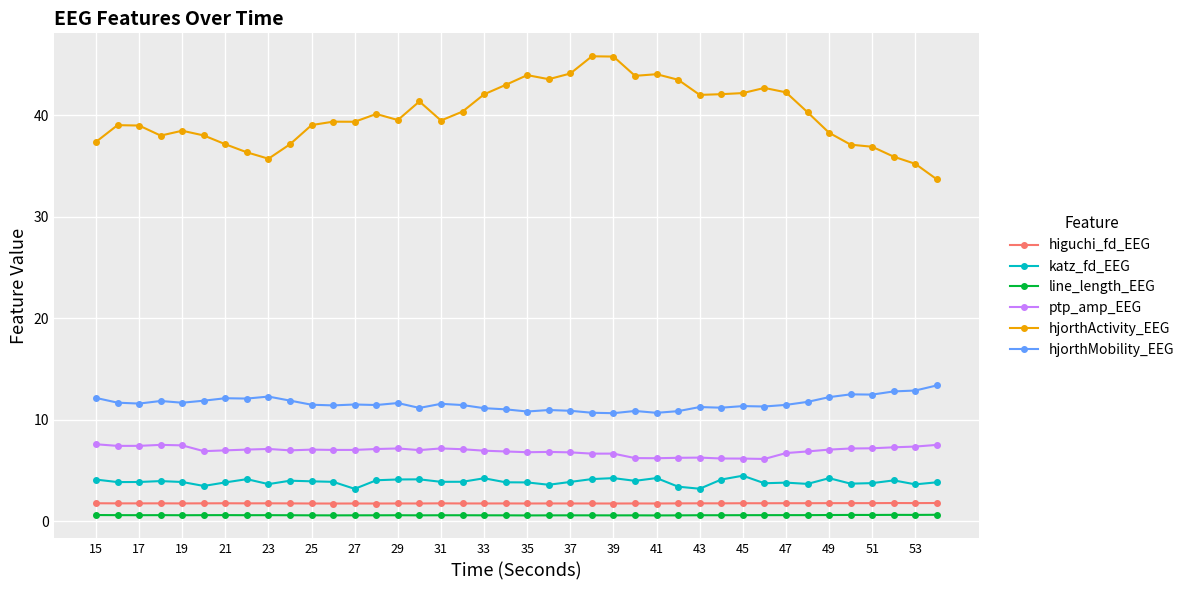

True or false: hjorthMobility_EEG has more than 0 interior local peaks.

True